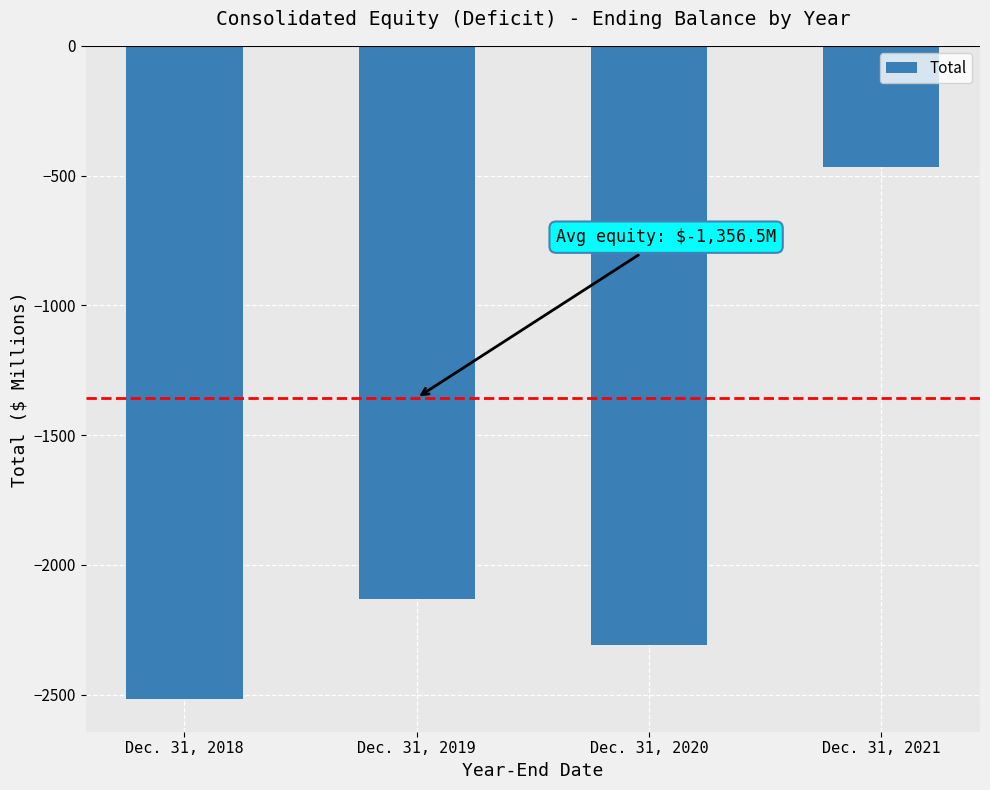

List the labels in order of value, smallest first.

Dec. 31, 2018, Dec. 31, 2020, Dec. 31, 2019, Dec. 31, 2021